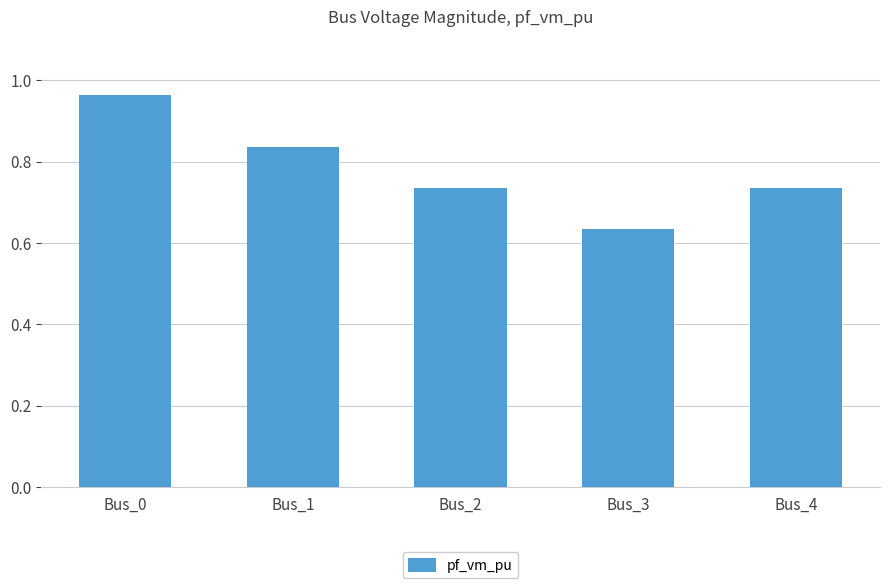

At which label is the value closest to 0?

Bus_3